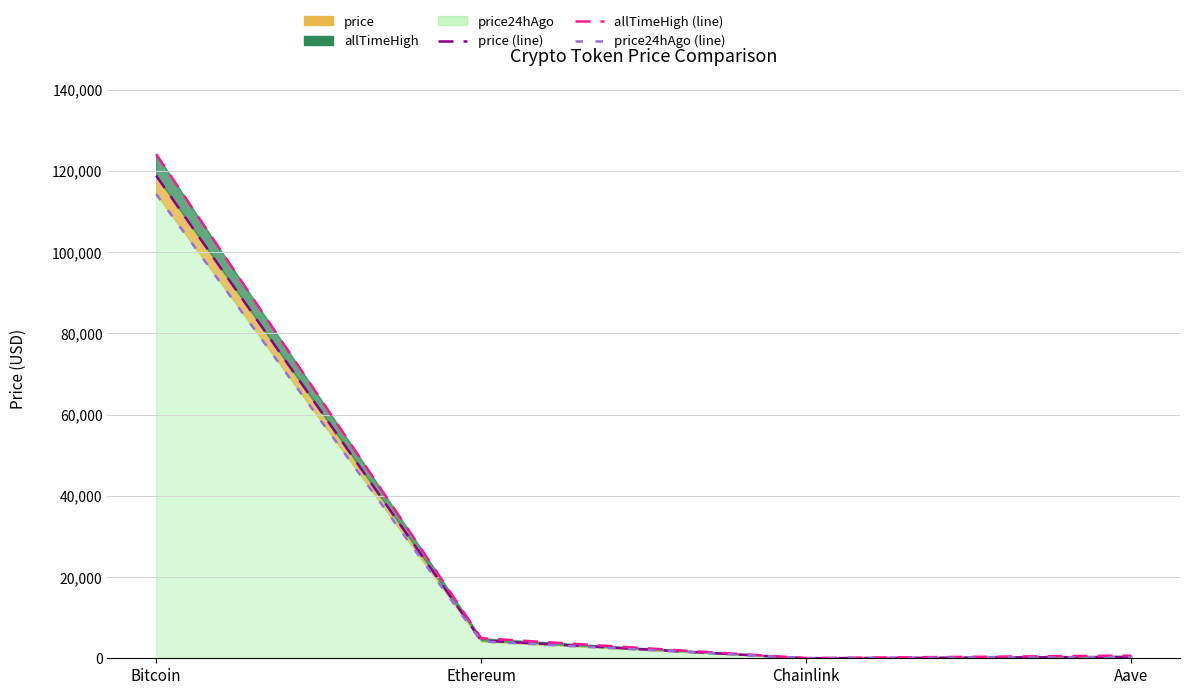

Where is price (line) nearest to the value 59420?

Ethereum